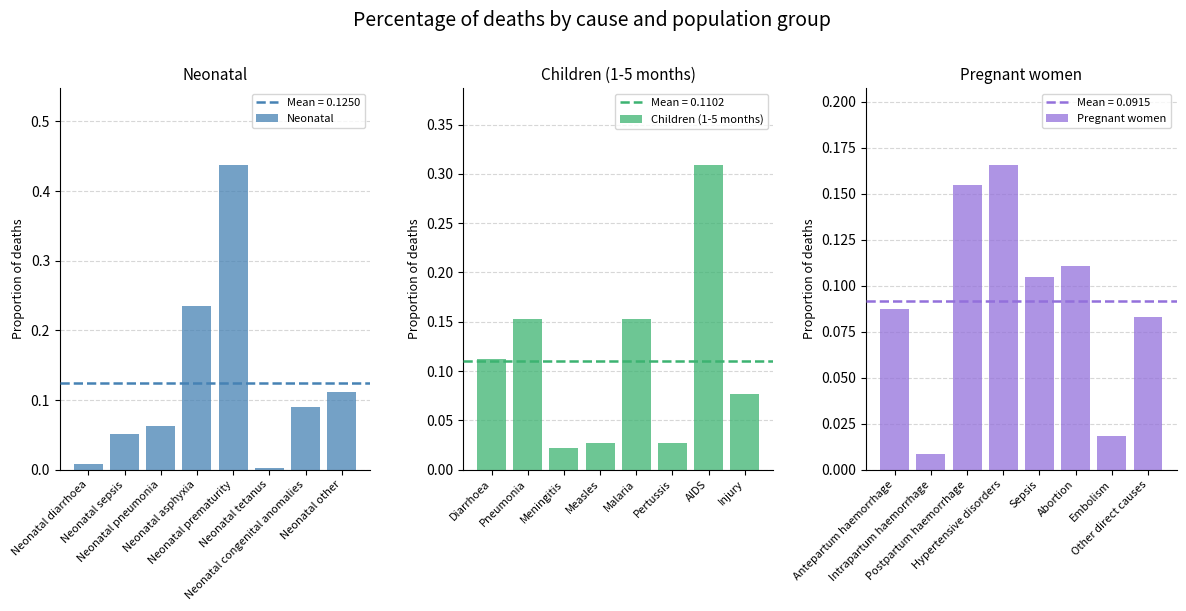

What is the difference between the maximum and minimum values in the Pregnant women series?

0.2